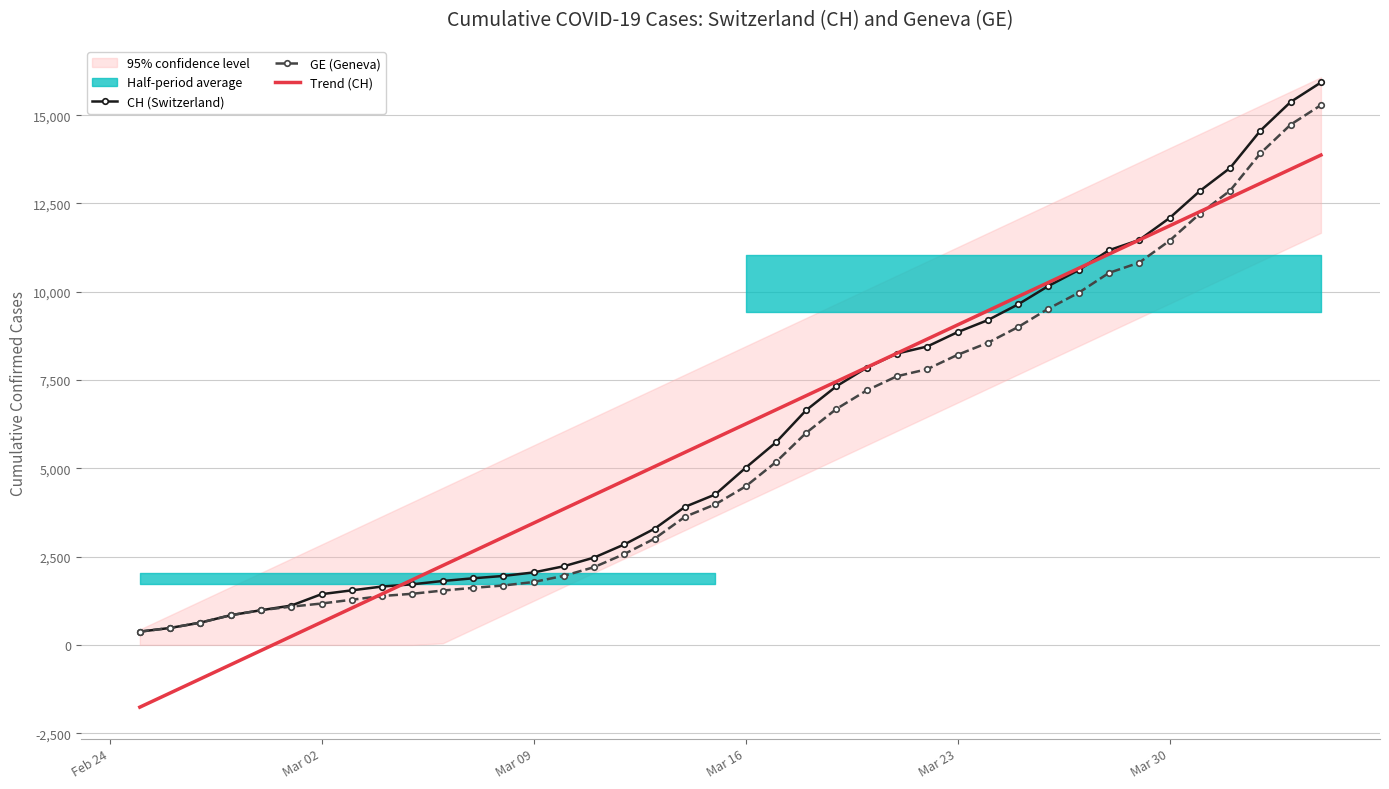

At Mar 16, list the series in order from smallest to largest.

GE (Geneva), CH (Switzerland), Trend (CH)